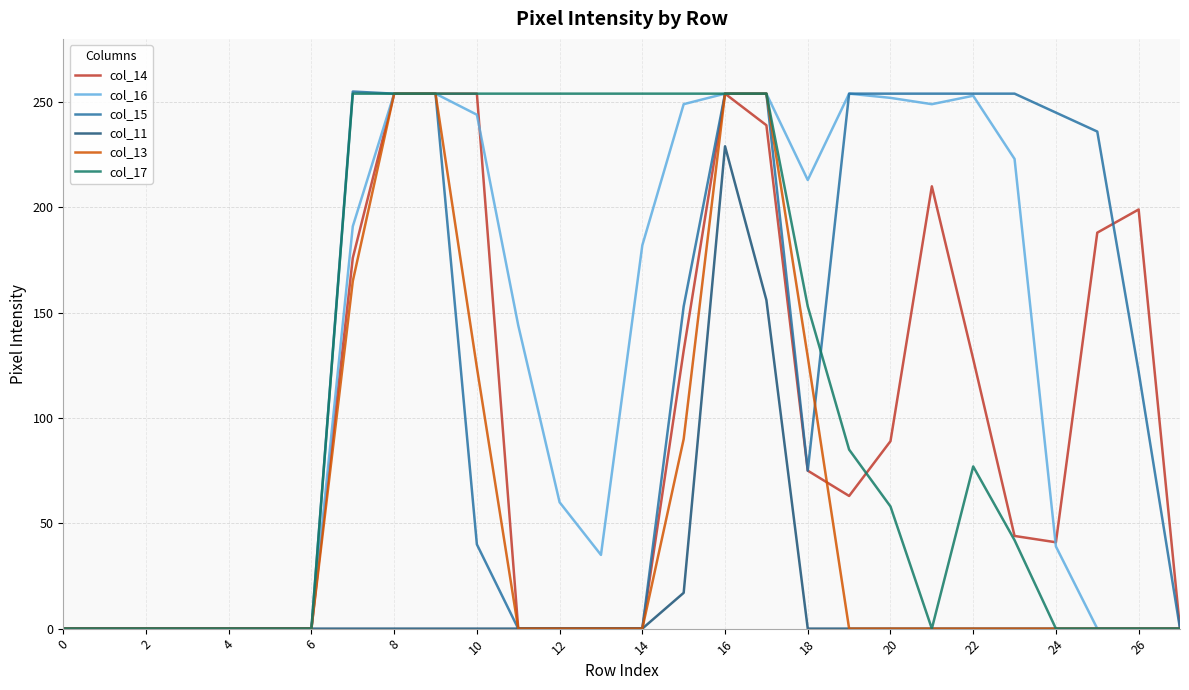

Which series has the largest total across all categories?

col_16